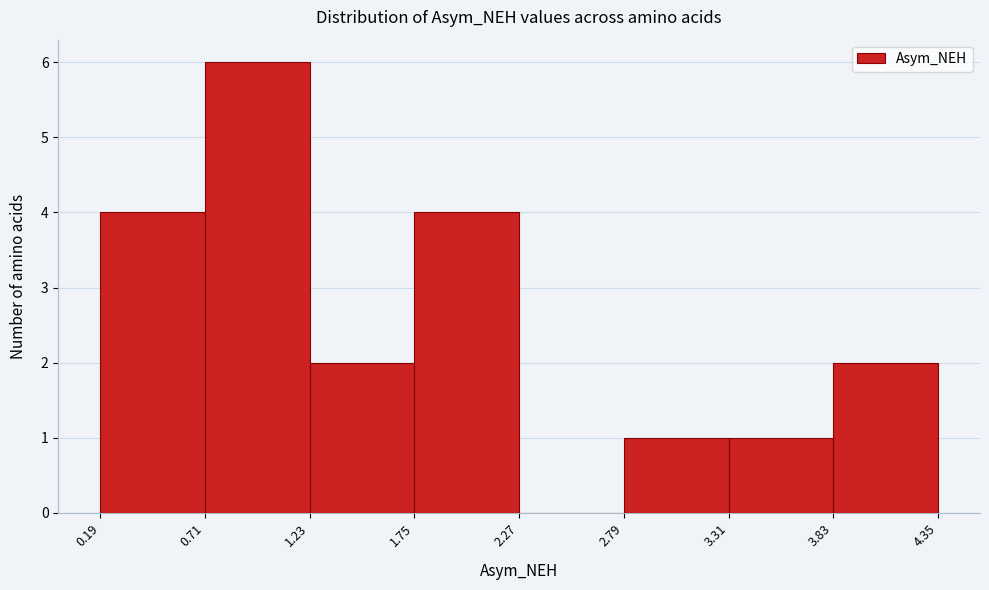

Which range on the x-axis has the tallest bar?

0.71 to 1.23